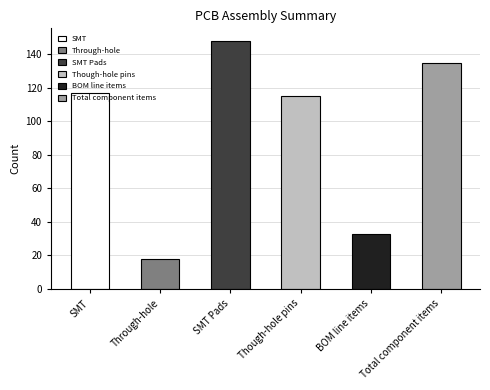

Is it true that the value at SMT is 117?

True